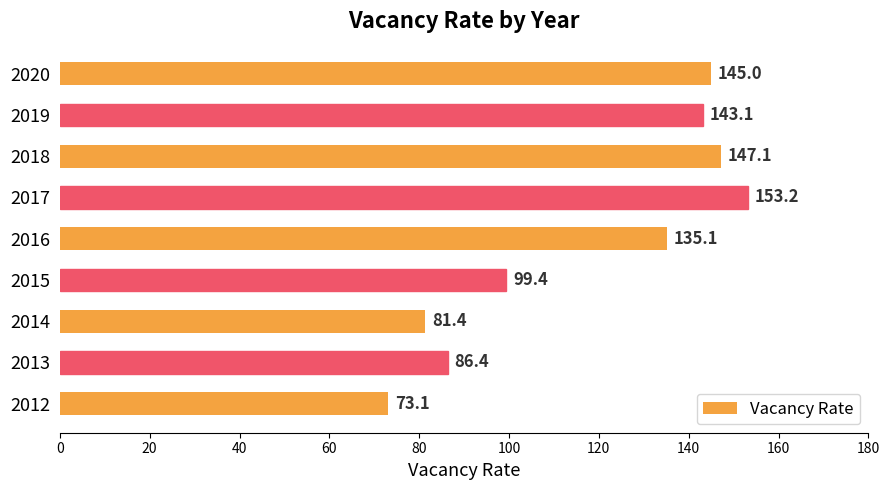

Rank the categories by value from highest to lowest.

2017, 2018, 2020, 2019, 2016, 2015, 2013, 2014, 2012